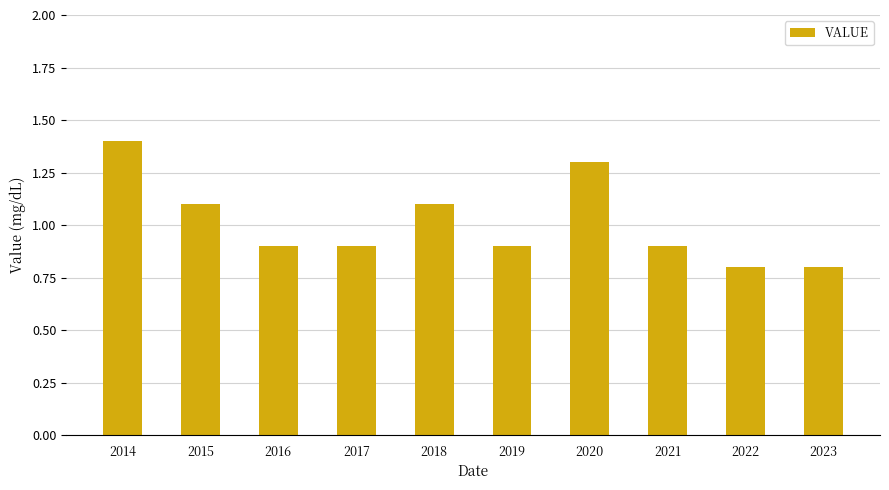

At which category does the chart reach its peak across all series?

2014